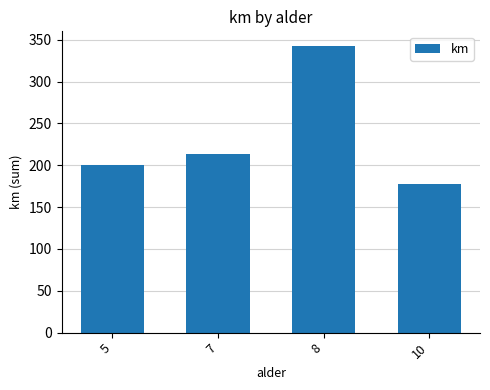

Reading left to right, list all the values displayed in this chart.

5=200	7=214	8=343	10=178